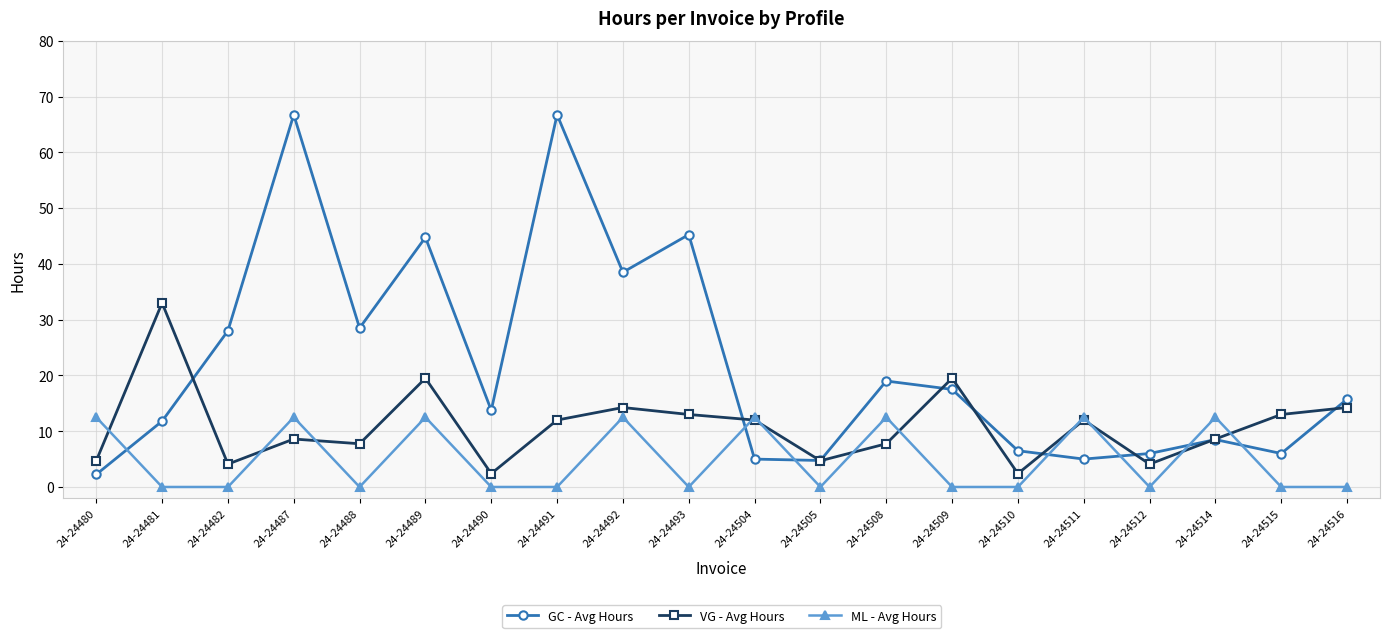

List the series in order of their overall mean, highest first.

GC - Avg Hours, VG - Avg Hours, ML - Avg Hours